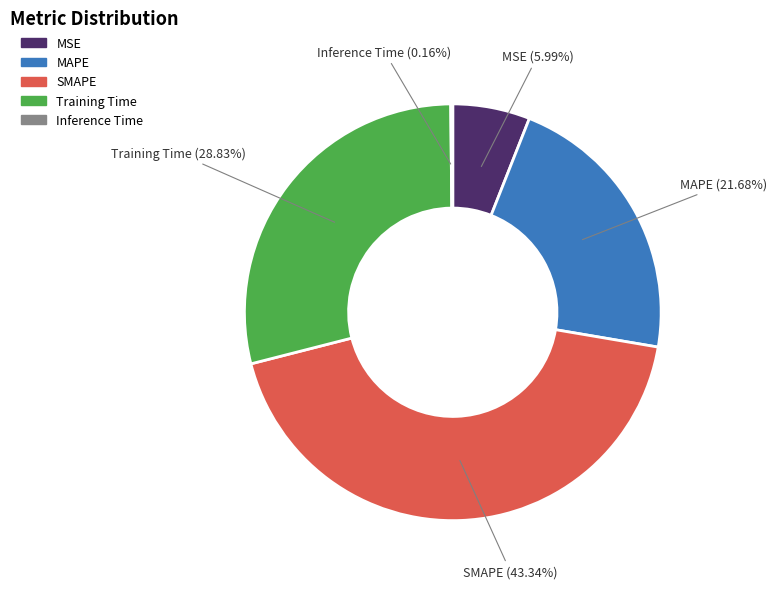

Between SMAPE and MAPE, which is larger?

SMAPE